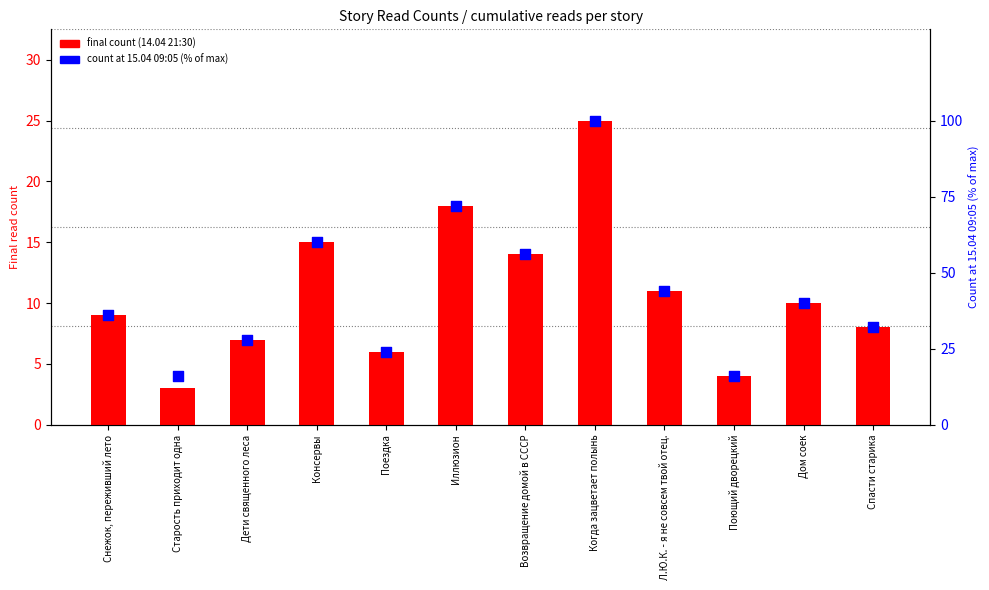

Which series contains the highest Y value?

count at 15.04 09:05